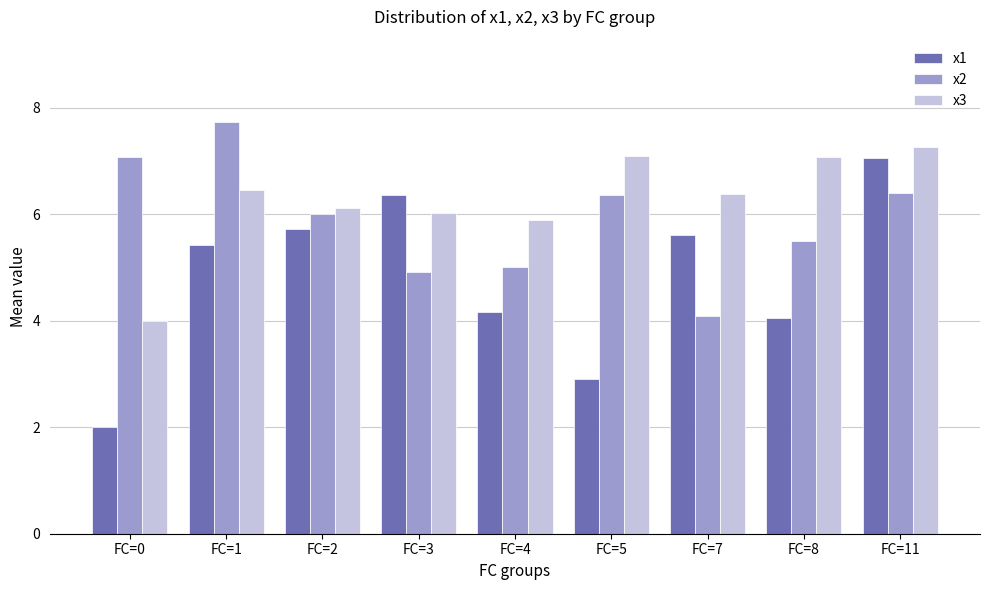

At which category does the chart reach its minimum across all series?

FC=0